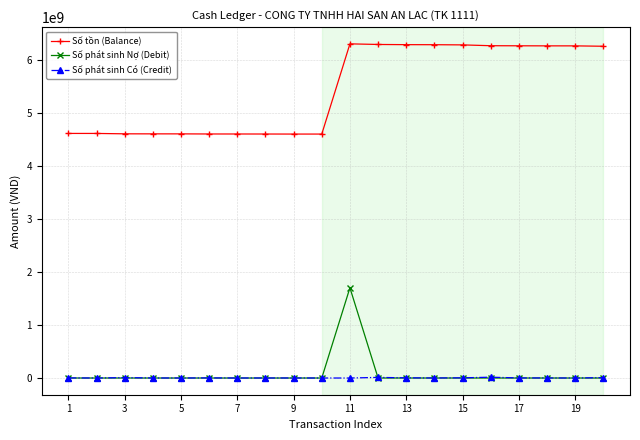

What are all the series names shown in the legend?

Số tồn (Balance), Số phát sinh Nợ (Debit), Số phát sinh Có (Credit)